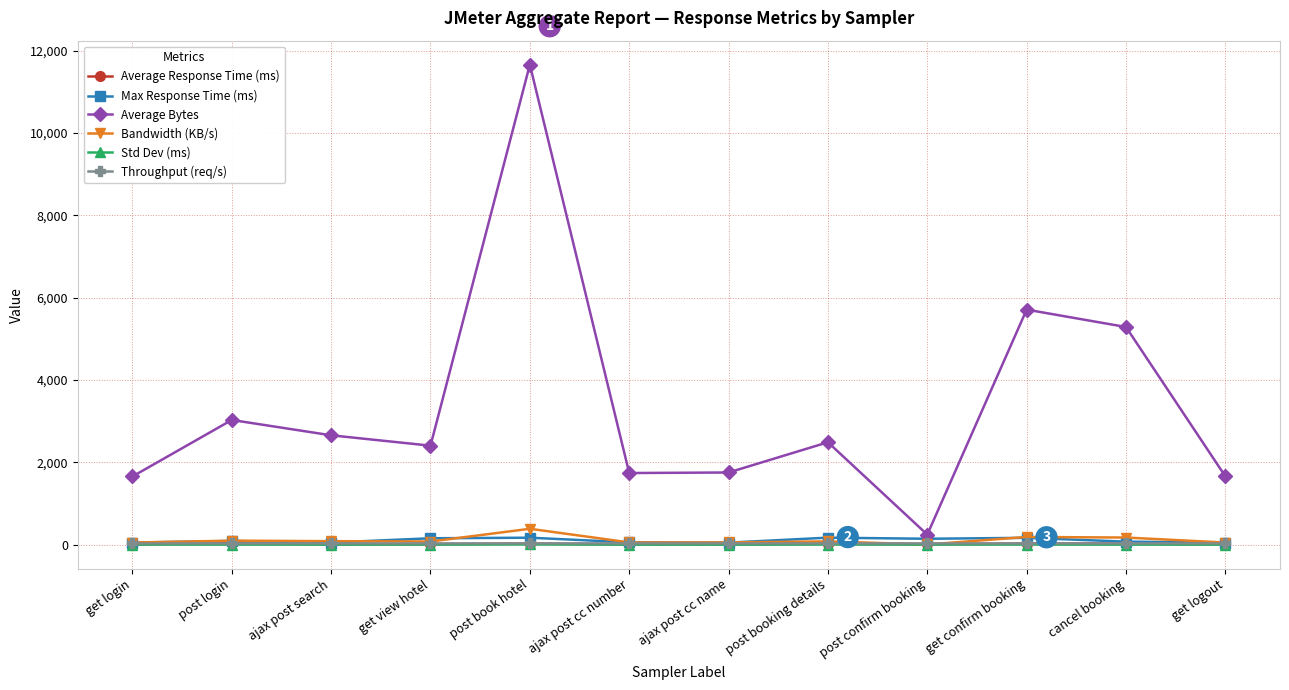

True or false: Average Bytes has a value of 1044.7 at get logout.

False